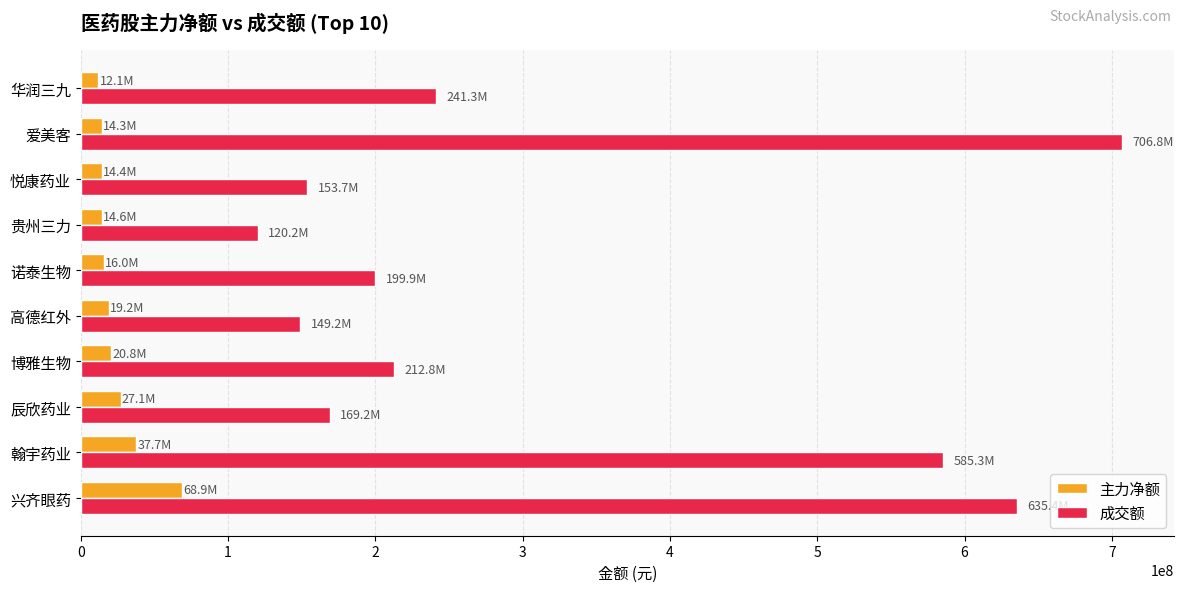

At which category is the sum across all series the highest?

爱美客